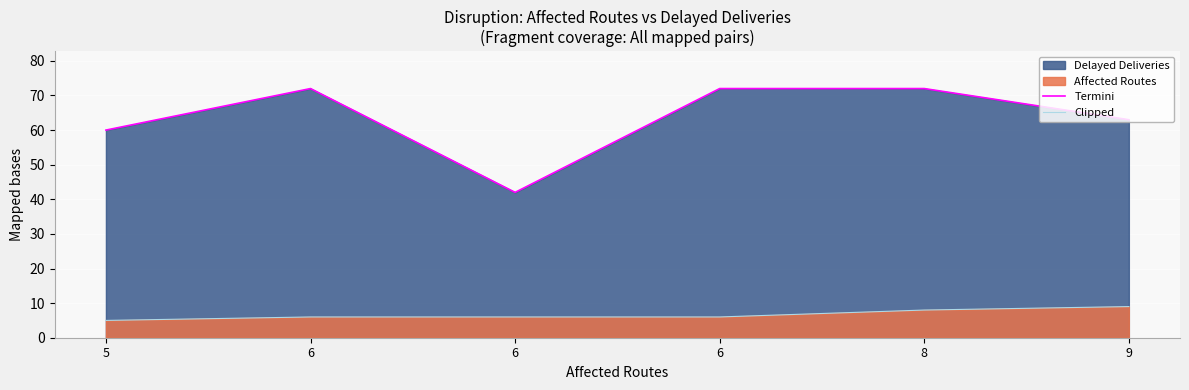

At 8, list the series in order from smallest to largest.

Clipped, Termini